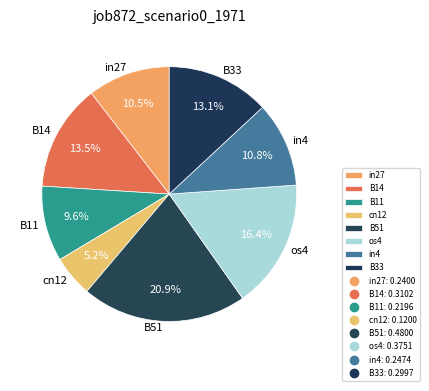

Is there any slice that represents more than half of the pie?

No